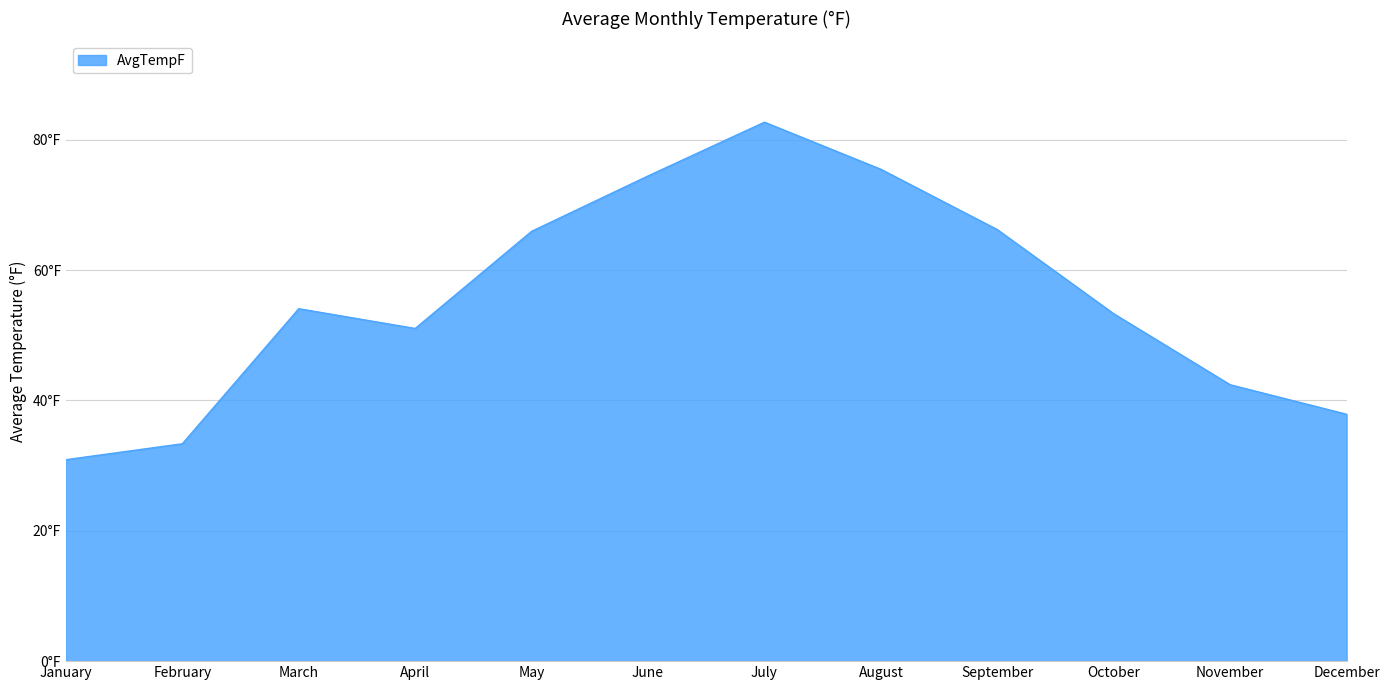

Is this an area chart (filled region under the line)?

Yes